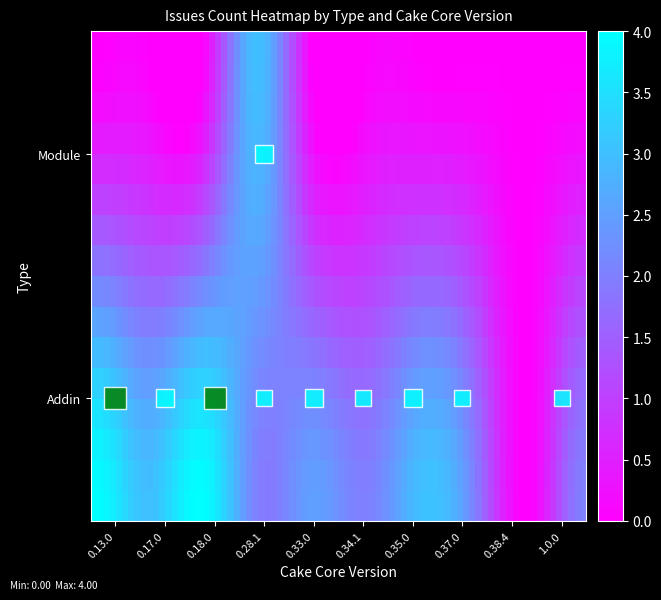

Is the value of Addin at 0.13.0 greater than the value of Module at 0.34.1?

Yes